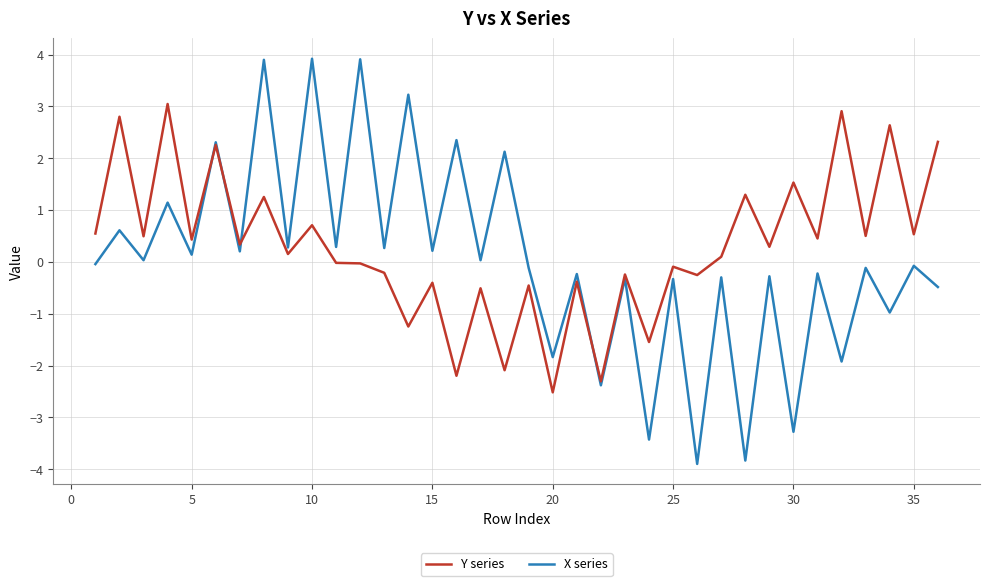

Which series has the largest range (max minus min)?

X series